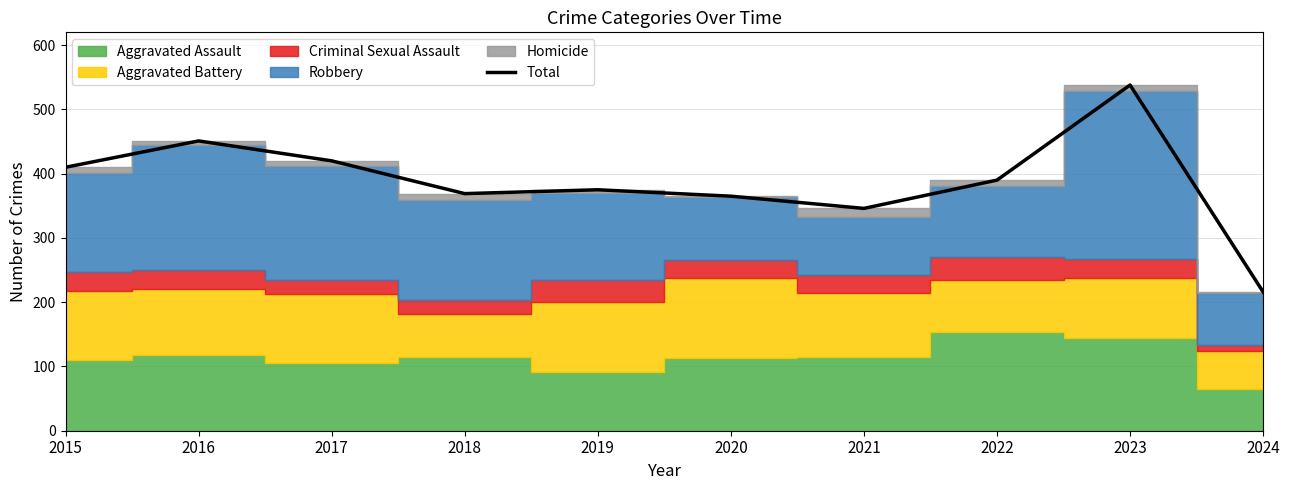

How many interior local valleys (lower than both neighbors) does the data have?

2